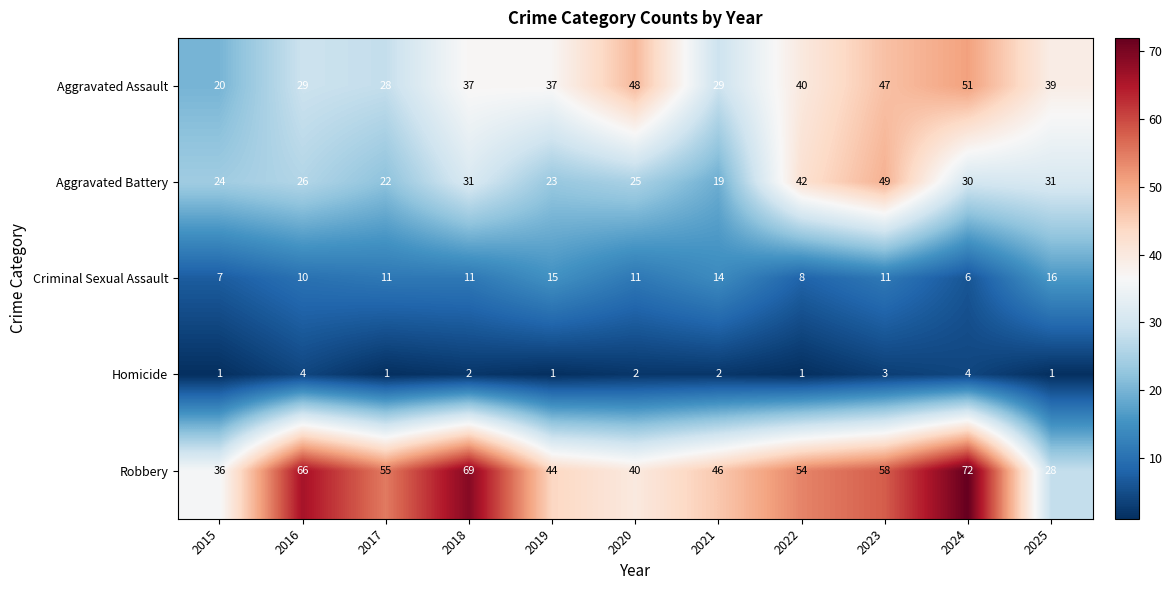

How many values in the Aggravated Battery series are below 26?

5